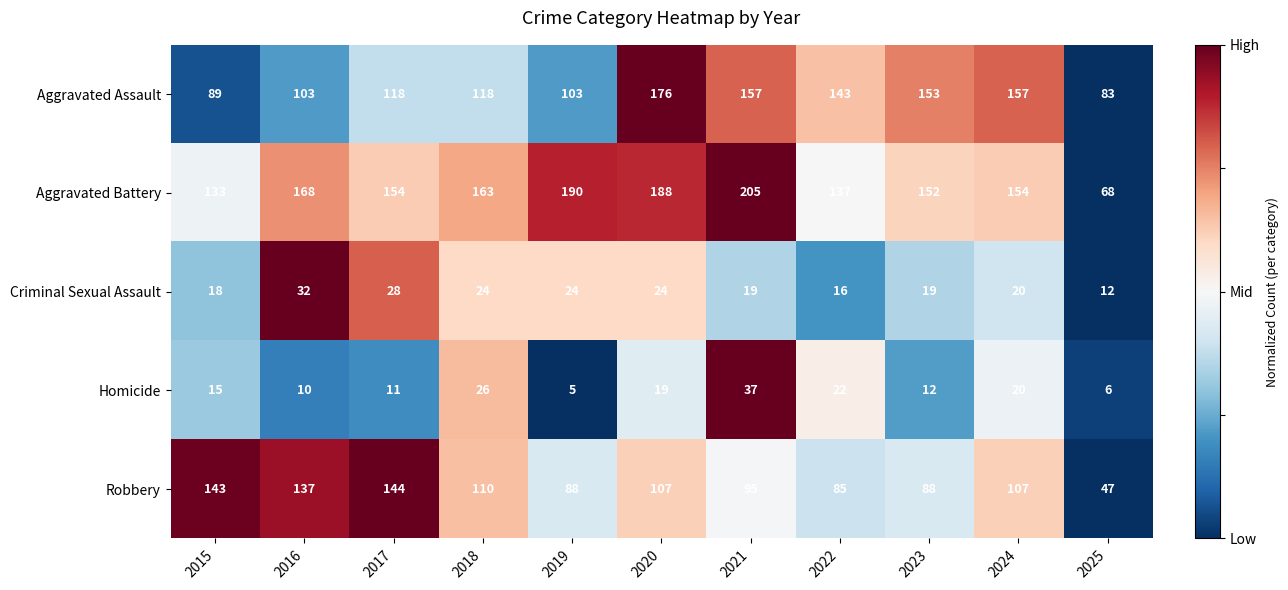

Is the value of Robbery at 2017 greater than the value of Aggravated Assault at 2025?

Yes